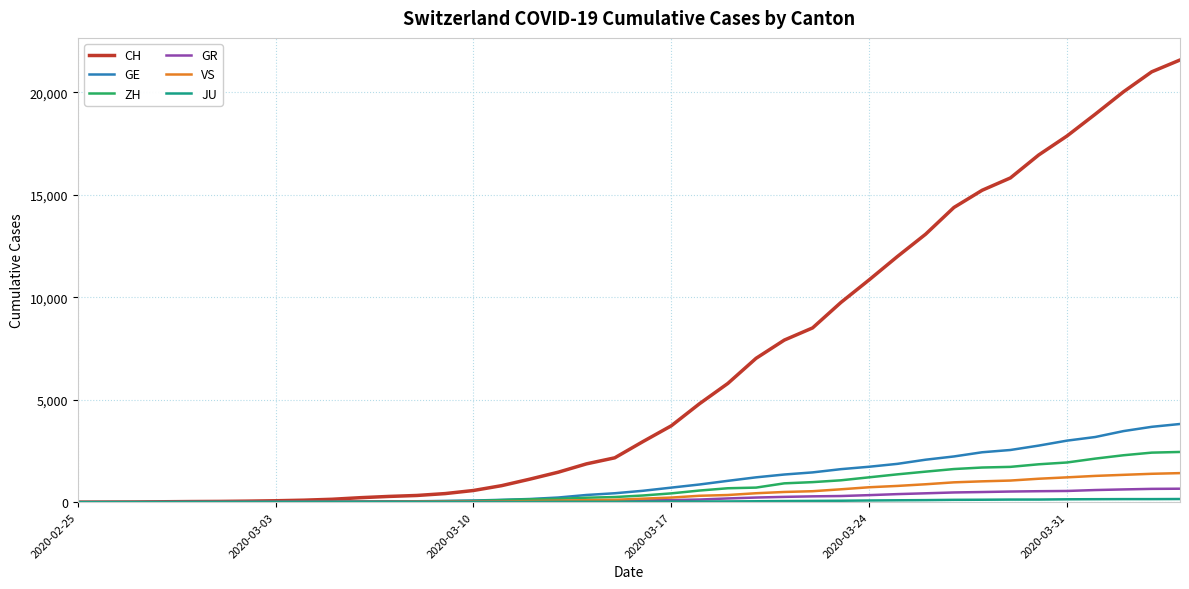

Which series has the widest spread of values?

CH